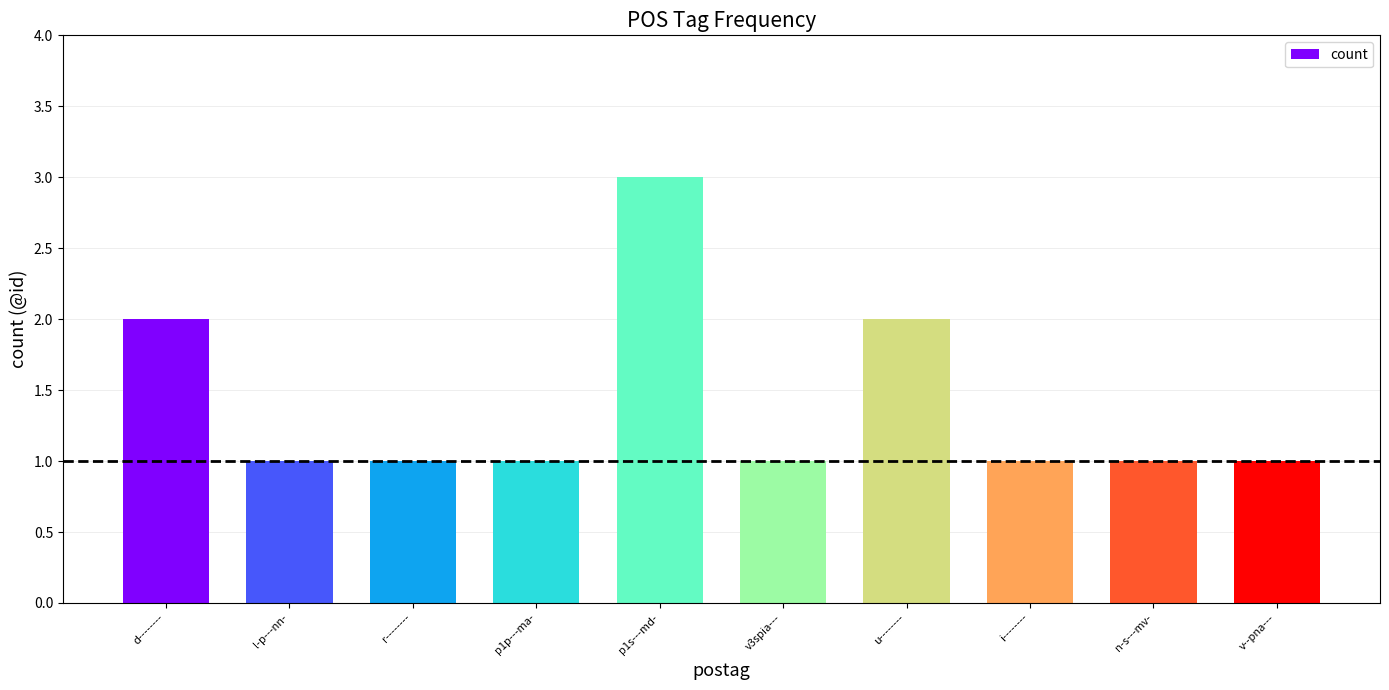

What is the greatest value displayed?

3